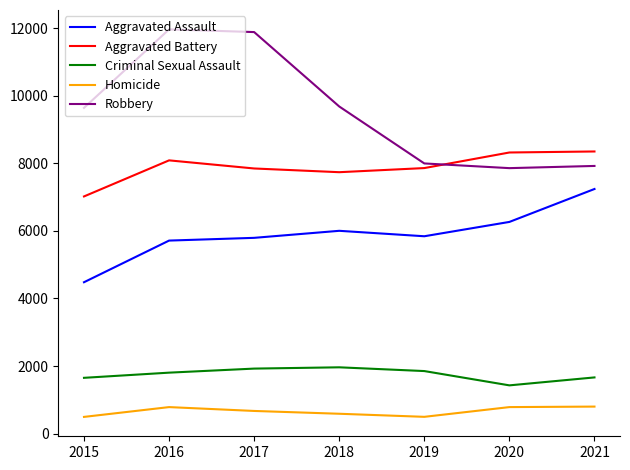

Where does the Aggravated Assault series first go above 5840?

2018